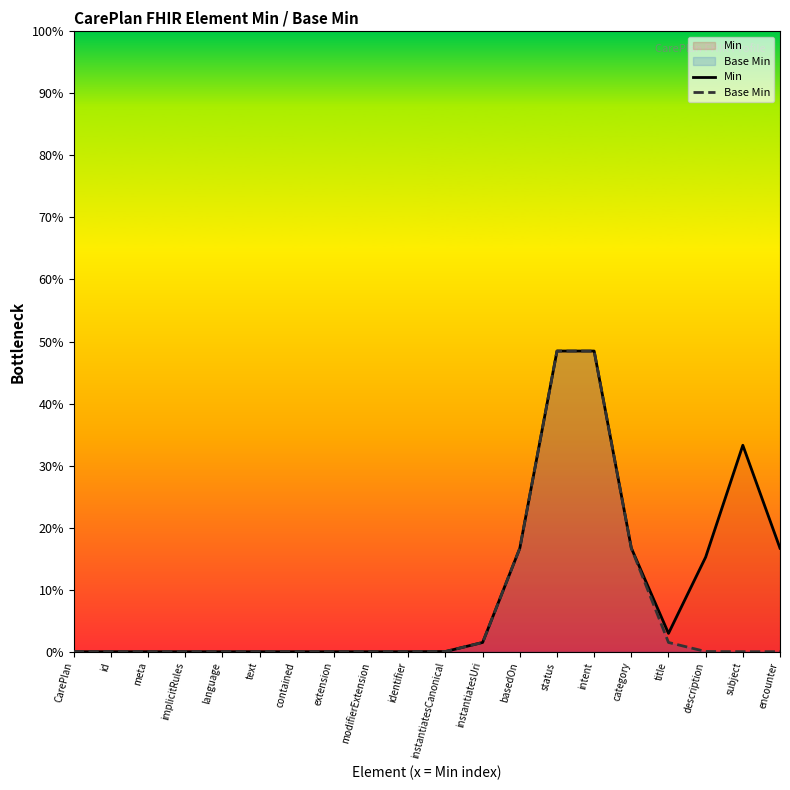

How many values in the Base Min series exceed 0?

8